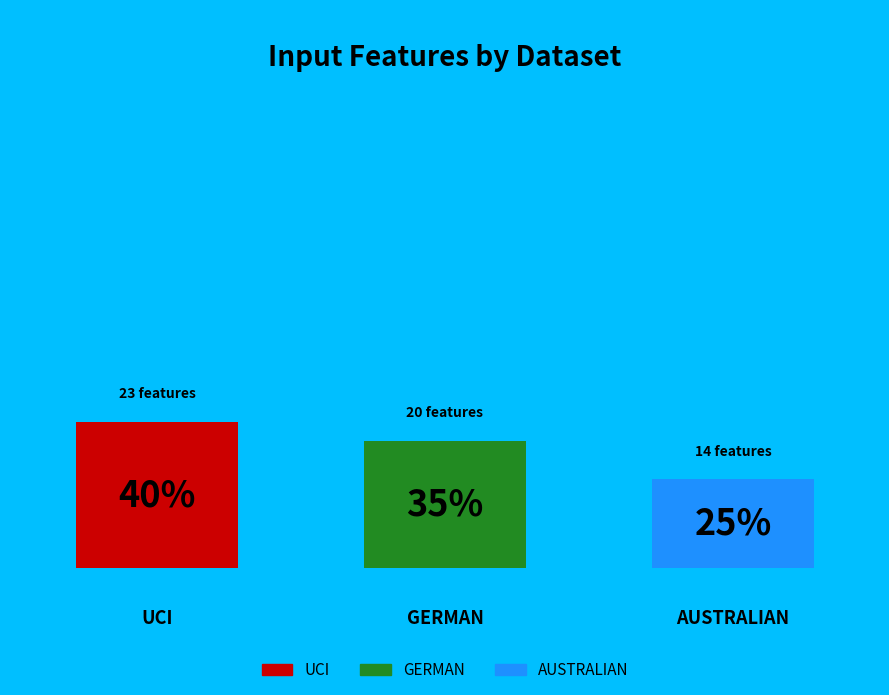

How many slices are in this pie chart?

3